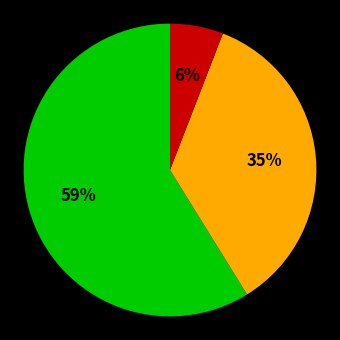

To the nearest percent, what is the difference between the largest and smallest slice percentages?

53%